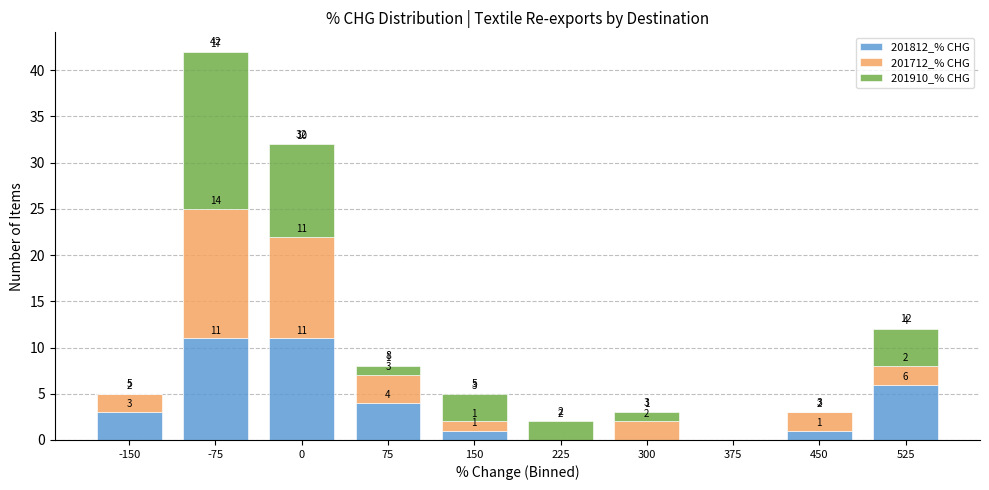

Reading left to right, list the values for the 201812_% CHG series.

-150=3	-75=11	0=11	75=4	150=1	225=0	300=0	375=0	450=1	525=6